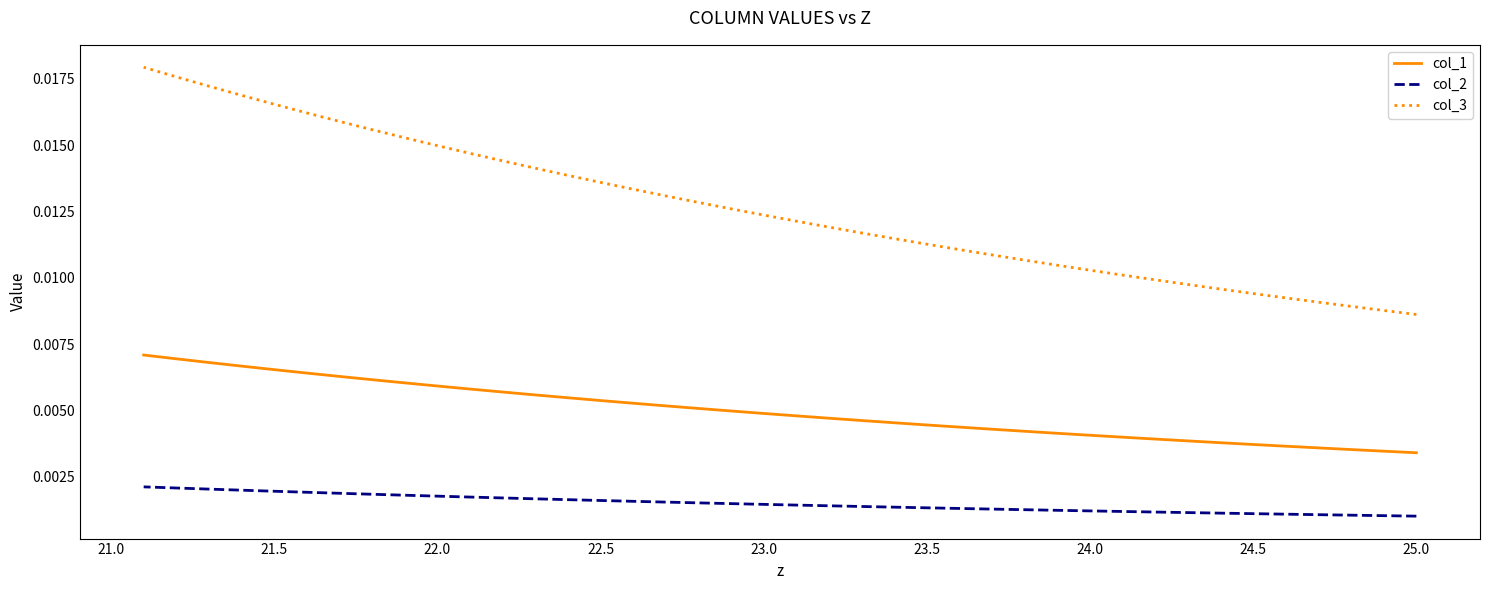

True or false: col_2 has more than 1 interior local peaks.

False